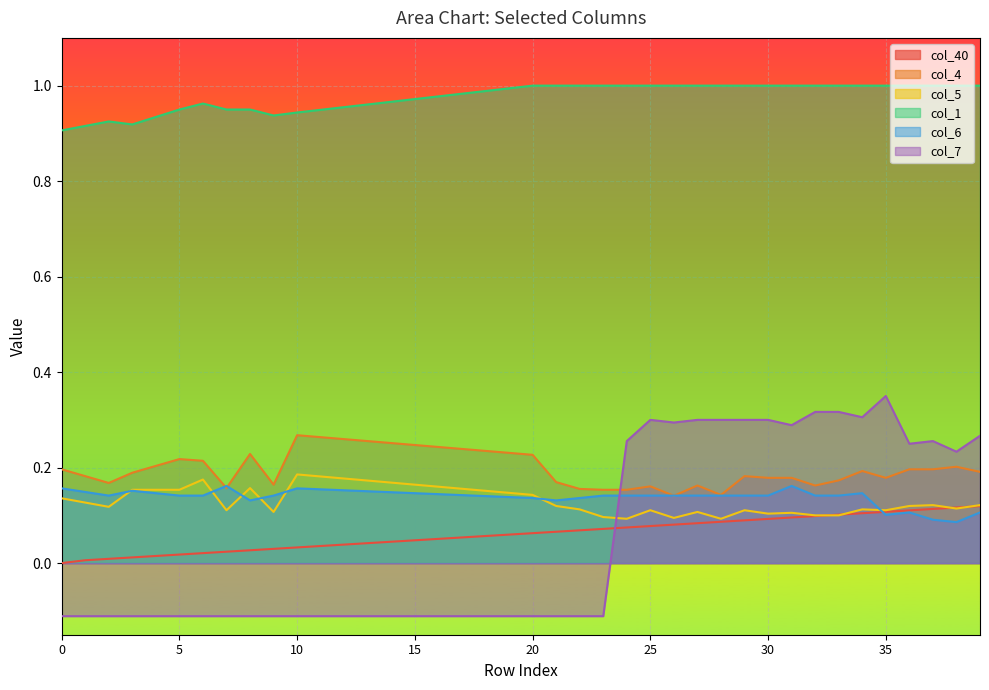

Between 25 and 18, which is larger?

25